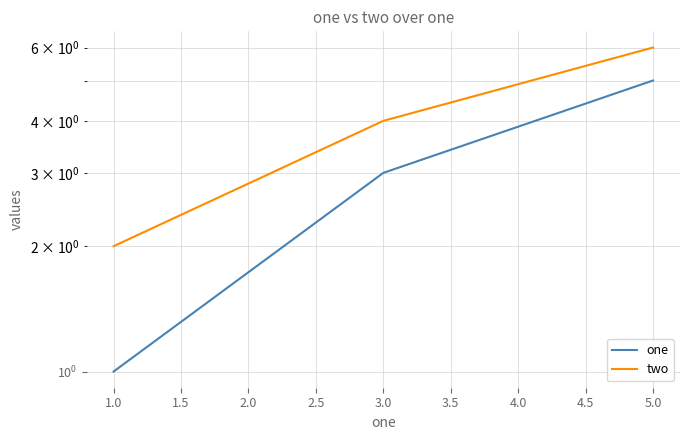

What is the difference between the maximum and minimum values in the two series?

4